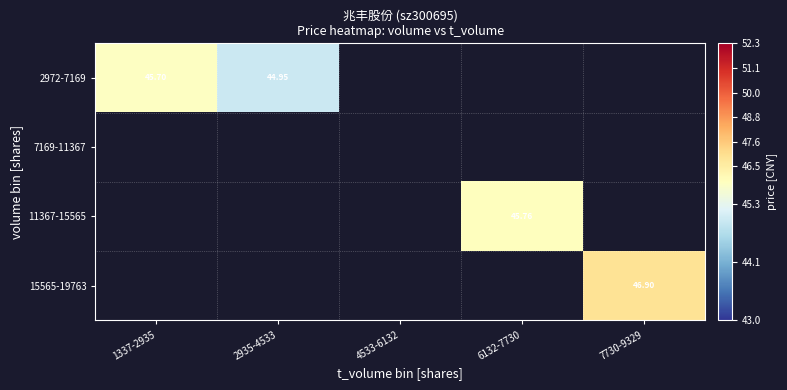

At which category does the chart reach its minimum across all series?

2935-4533